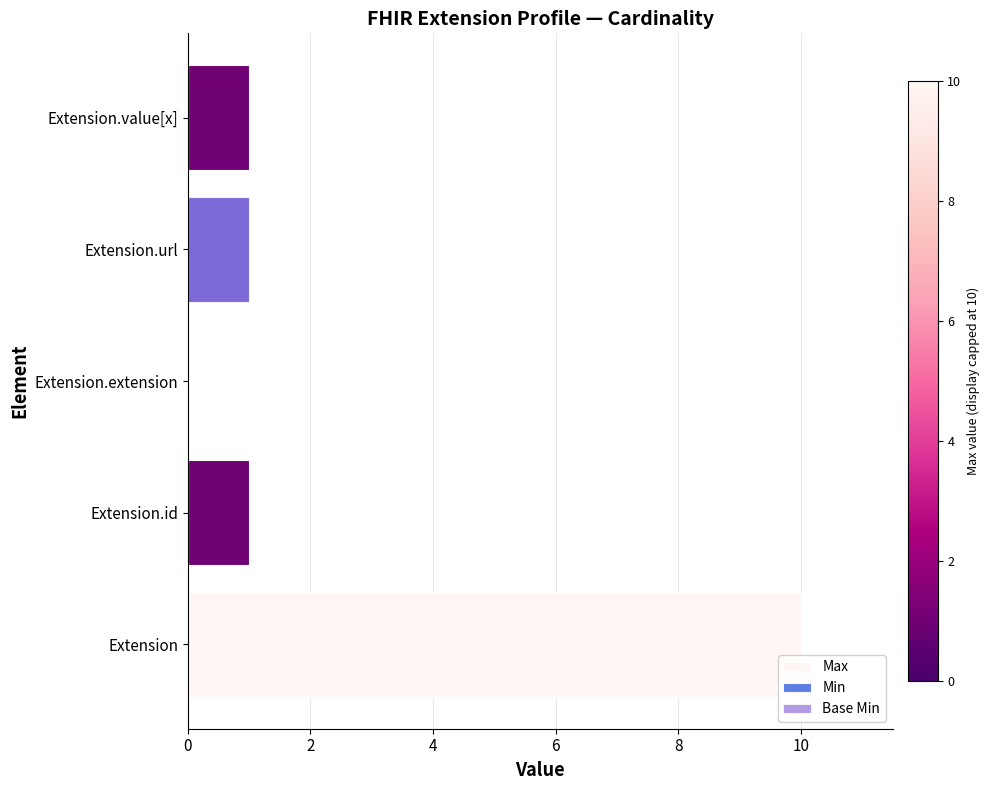

The Min series shows 1 at Extension.extension. True or false?

False